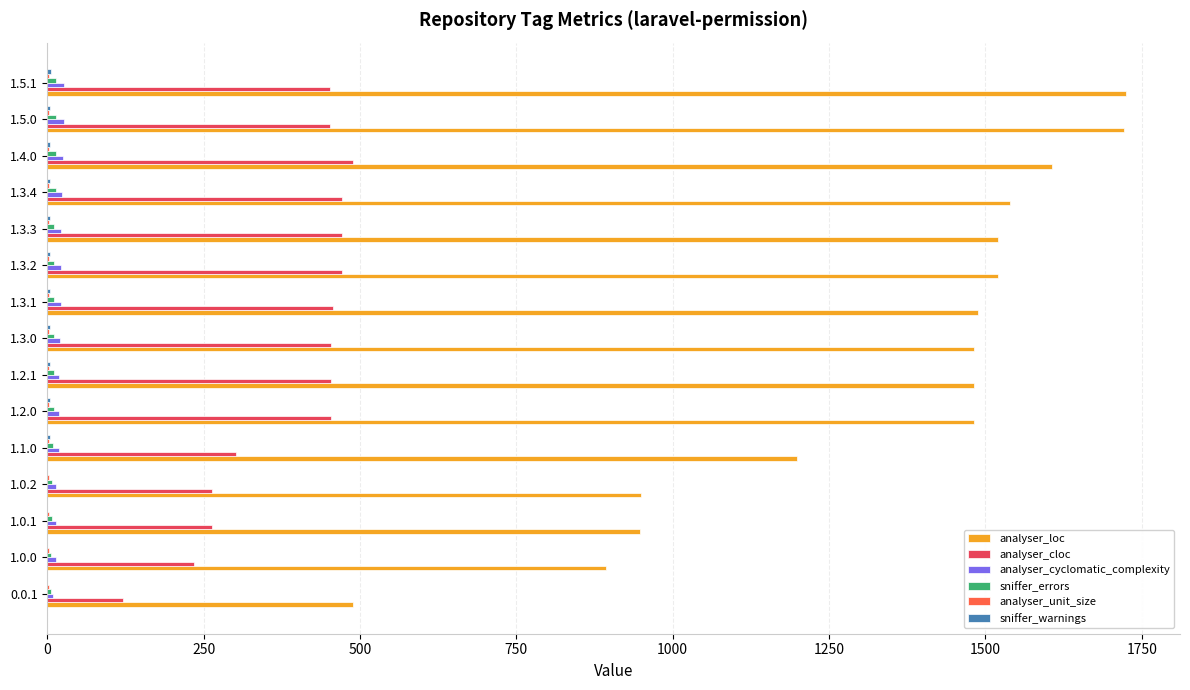

Which series has the largest total across all categories?

analyser_loc